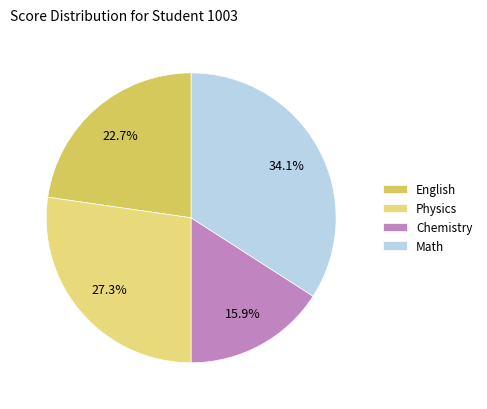

Is it true that Math is 34% of the pie?

True